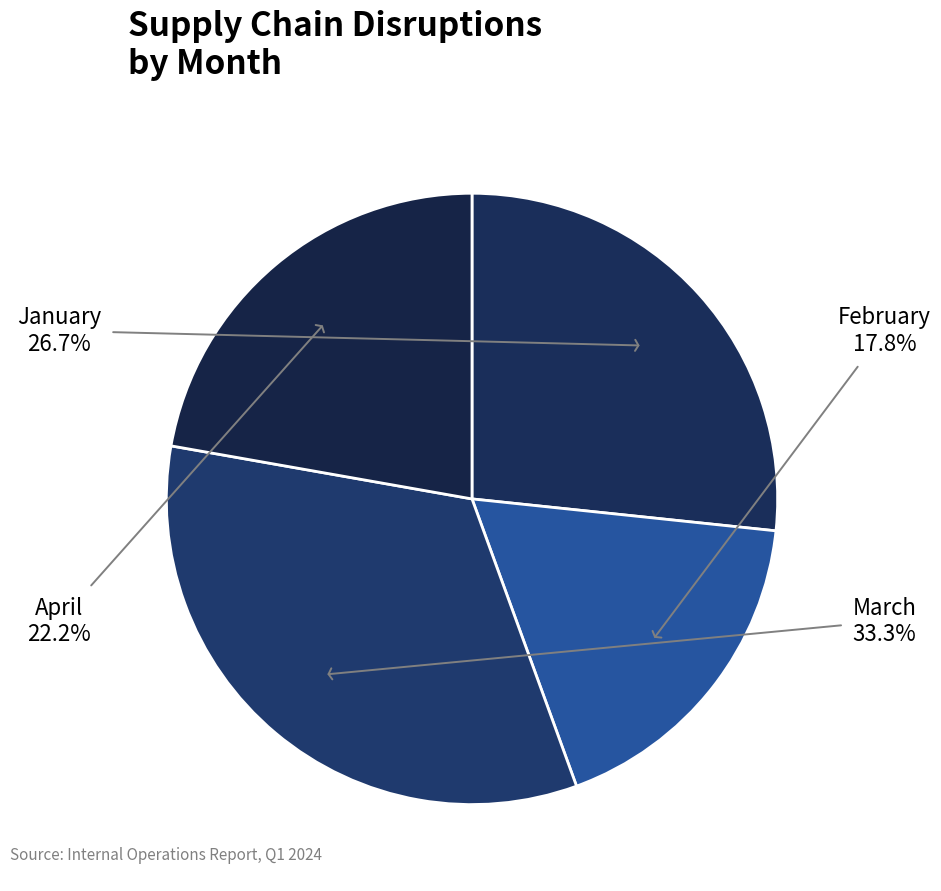

Count the number of slices in the pie.

4